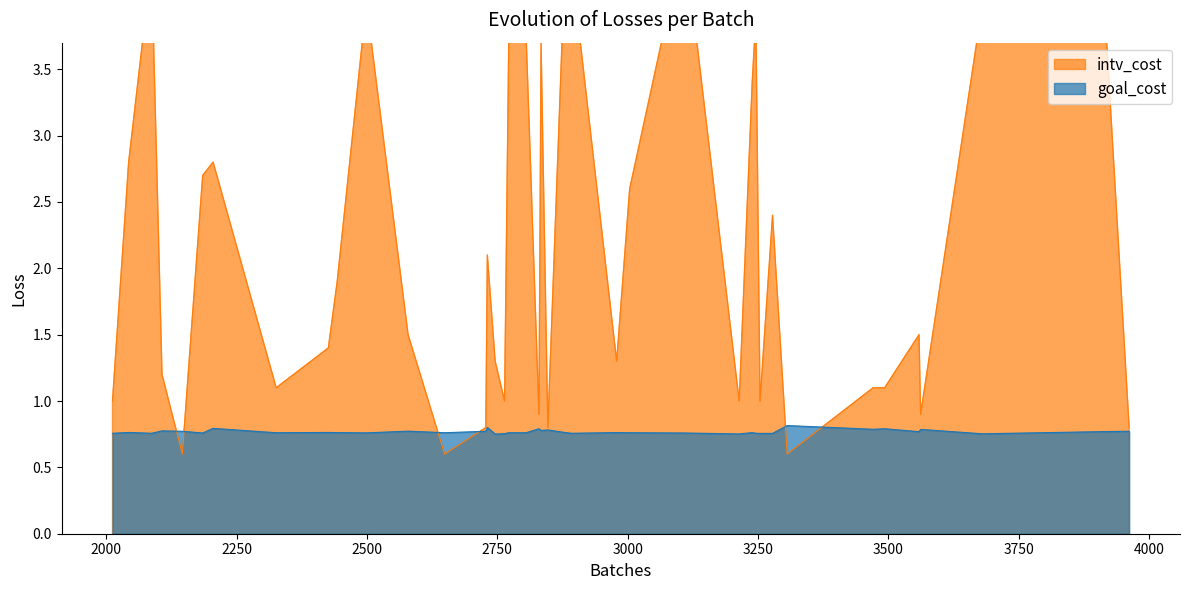

Is it true that goal_cost equals 1.3 at 2847?

False